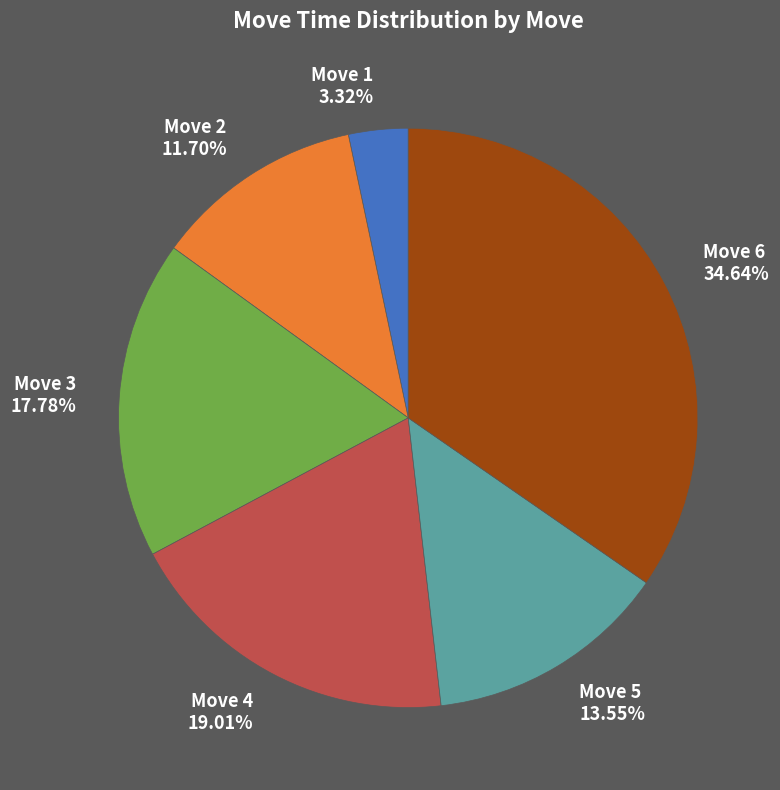

Is the sum of Move 6 34.64% and Move 2 11.70% greater than half?

No